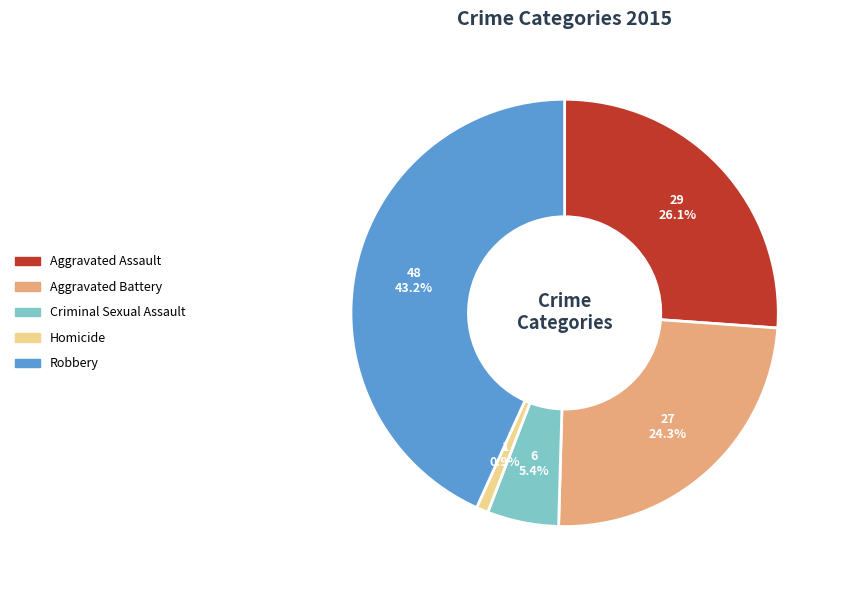

Does any single category account for the majority?

No